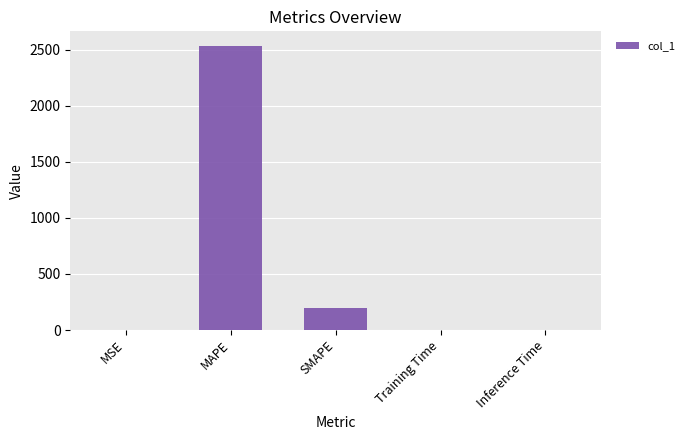

True or false: the data shows 200.0 at SMAPE.

True